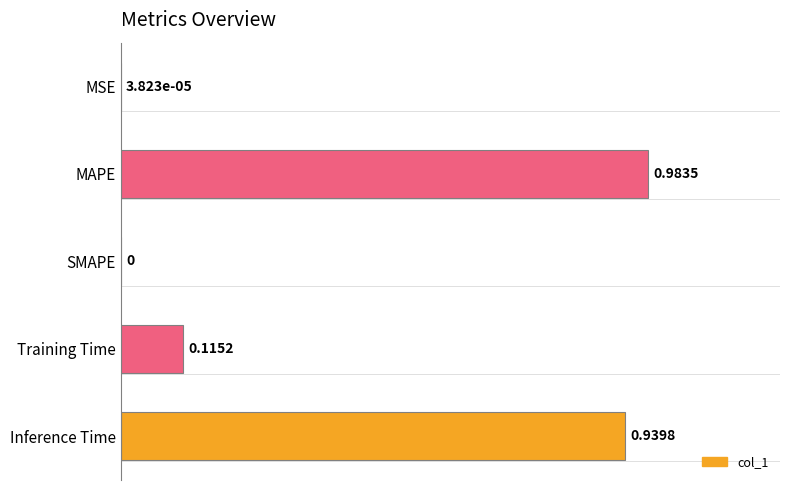

What is the change in value from Inference Time to Training Time?

-0.8